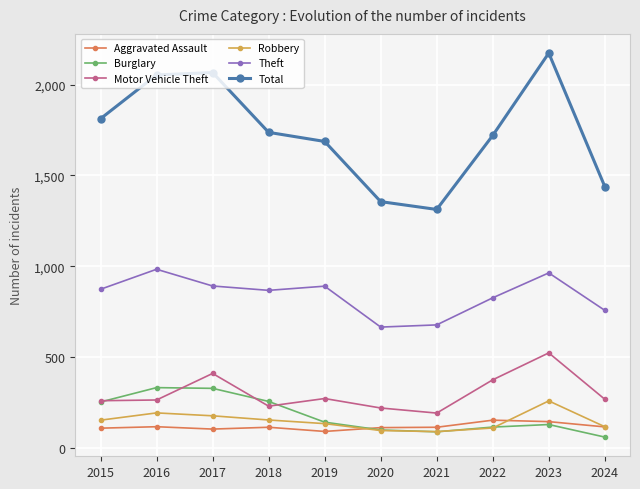

At which category does the chart reach its minimum across all series?

2024